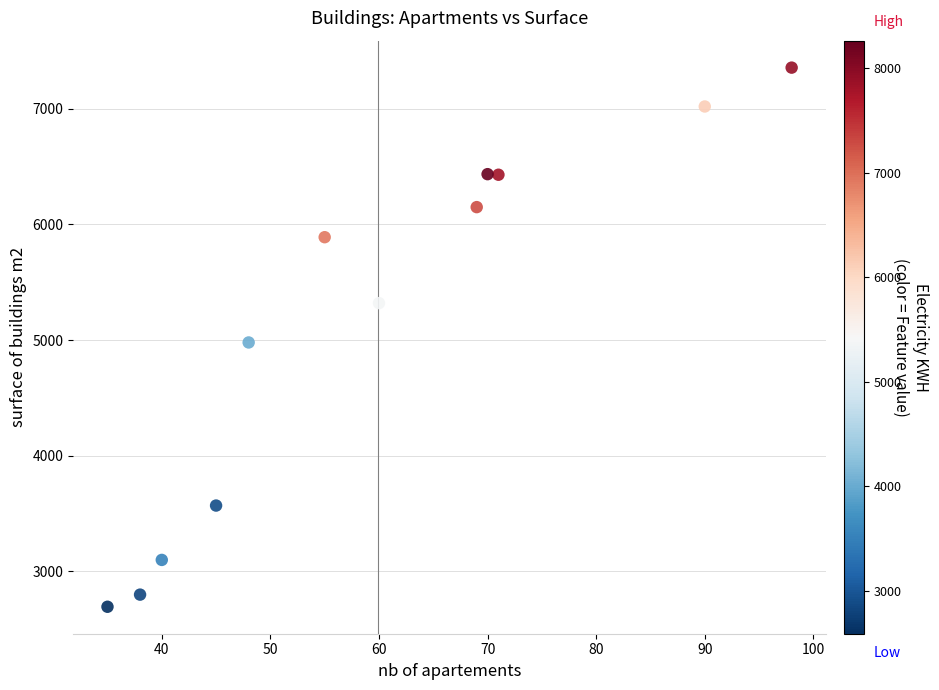

What is the average Y value?

5146